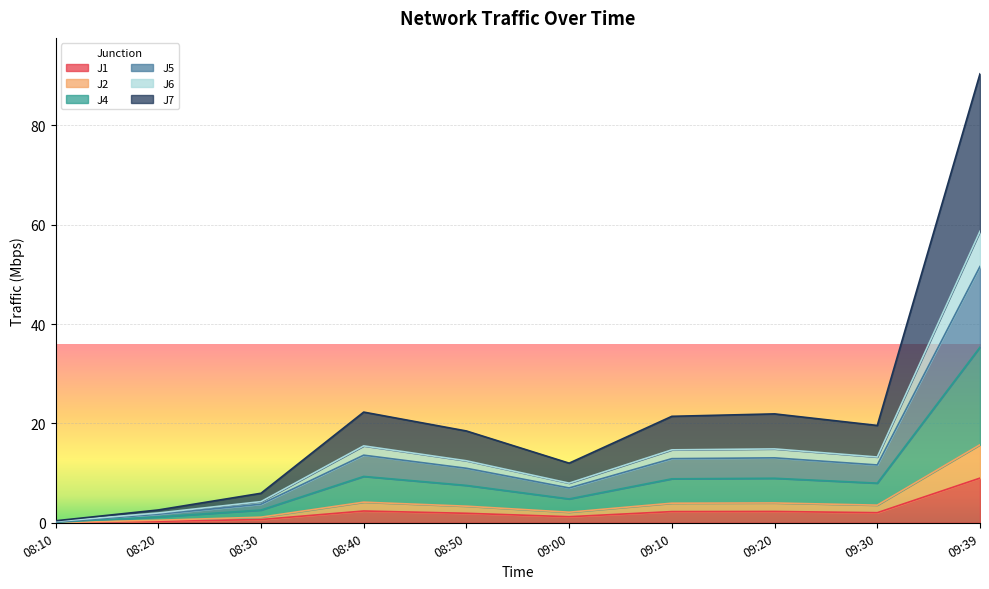

What is the label of the 2nd point from the left?

08:20